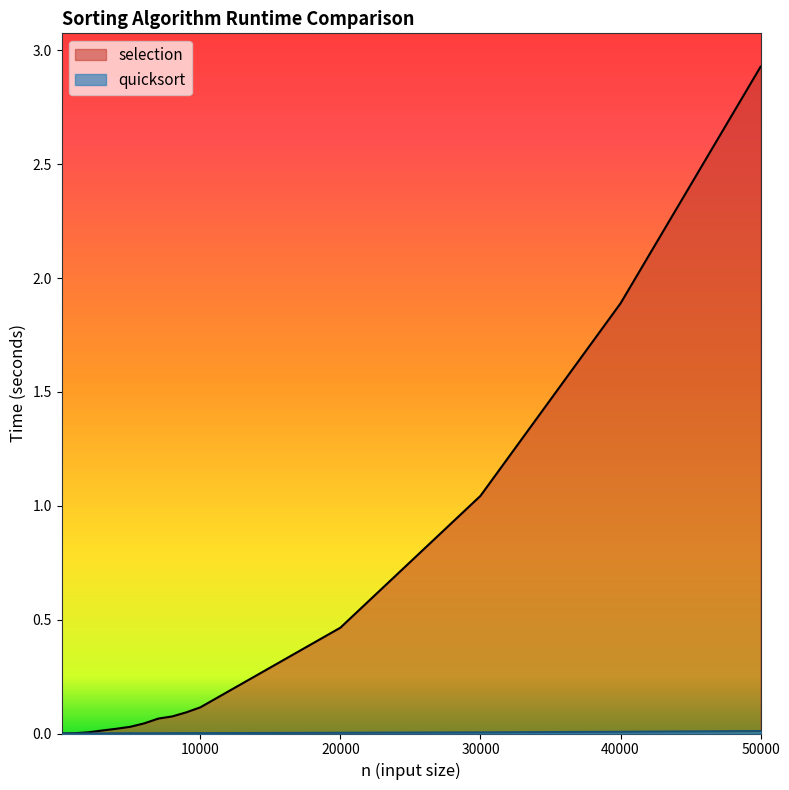

List the series in order of their peak value, highest first.

selection, quicksort